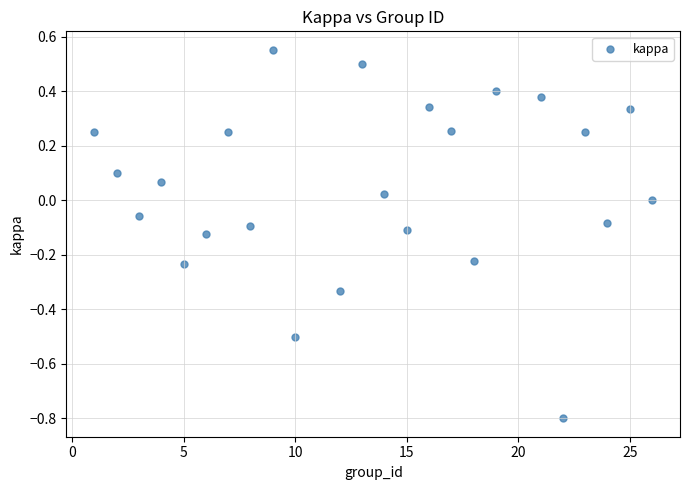

What is the range of X values (max minus min)?

25.0